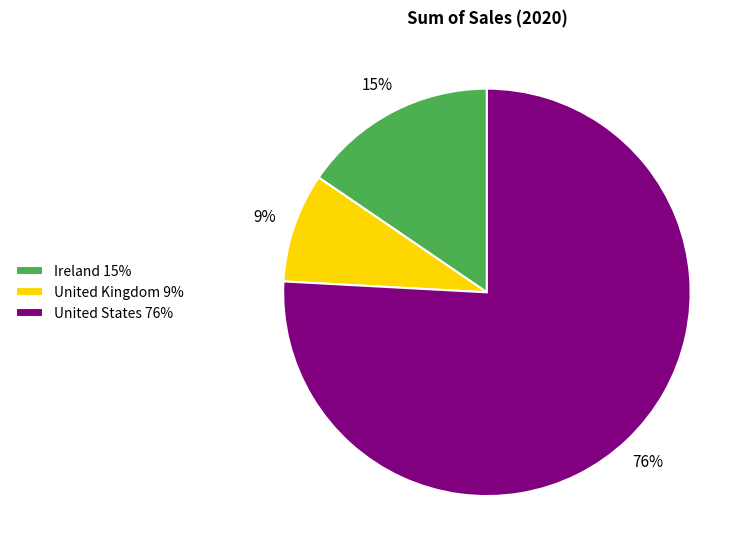

What is the smallest slice in the pie chart?

United Kingdom